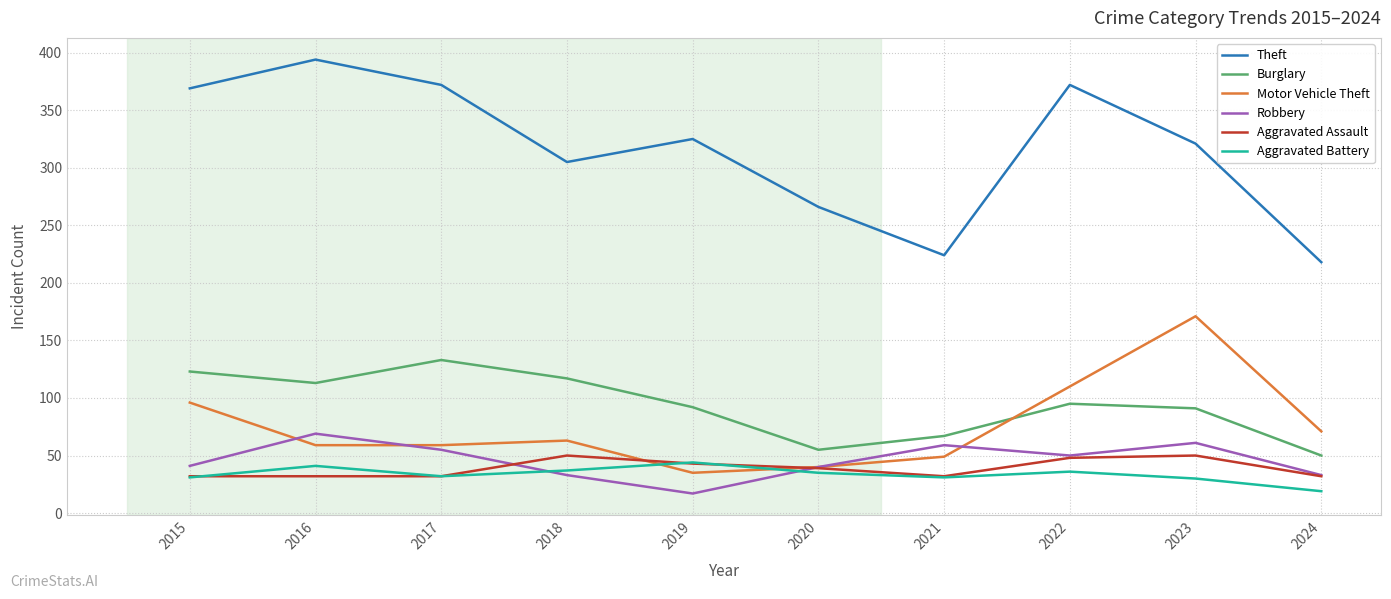

Is this an area chart (filled region under the line)?

No